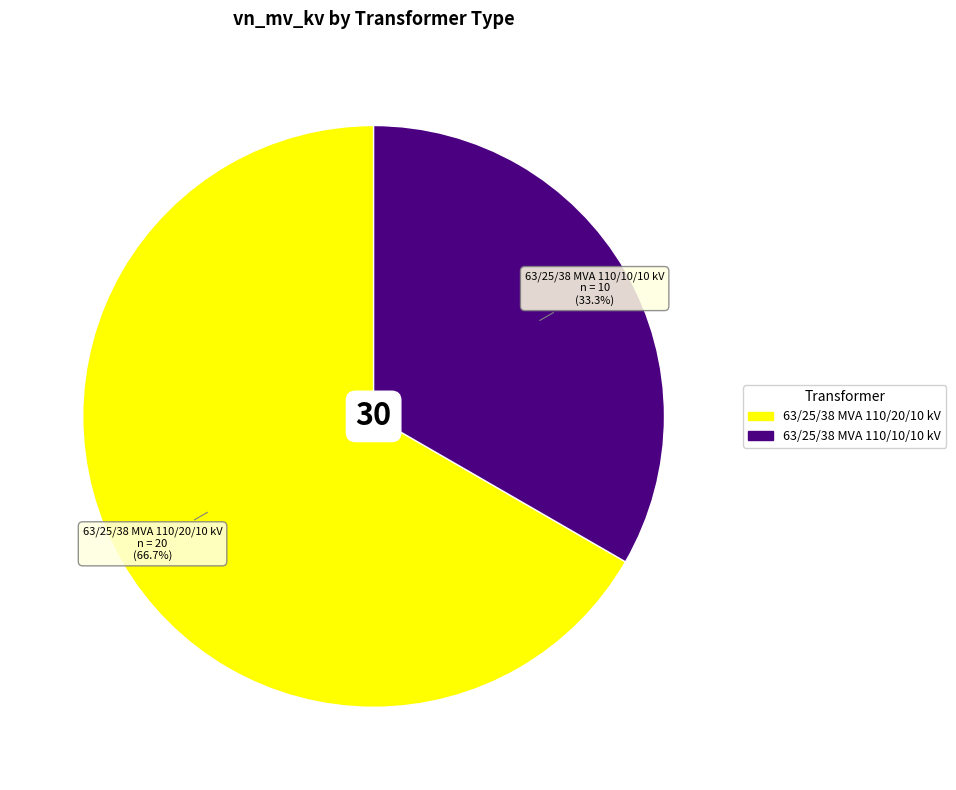

How many slices are in this pie chart?

2